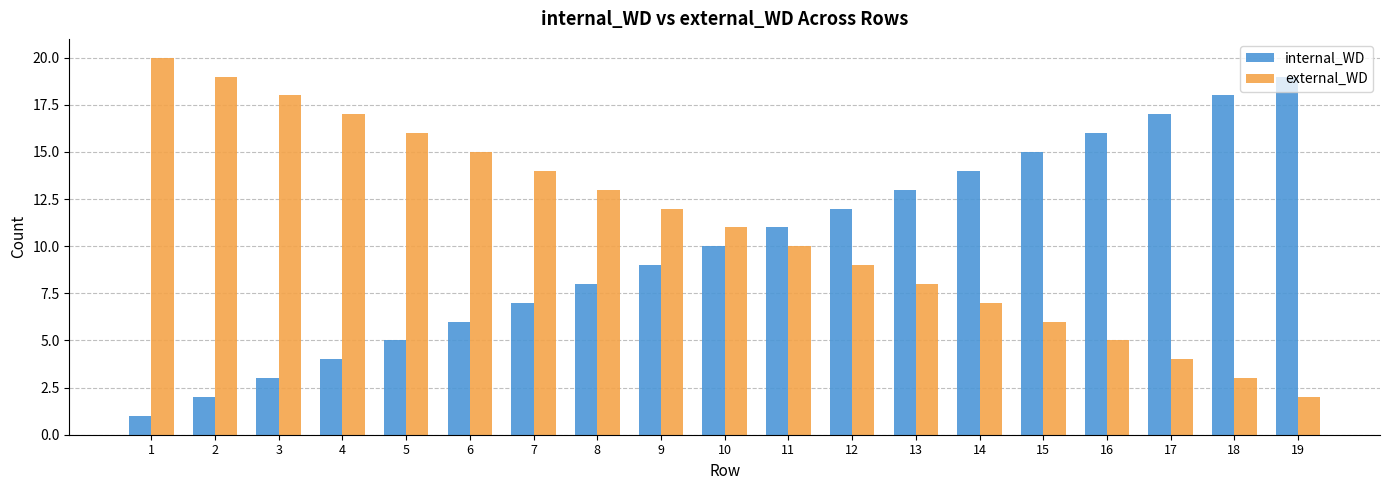

Count the number of categories in the chart.

19